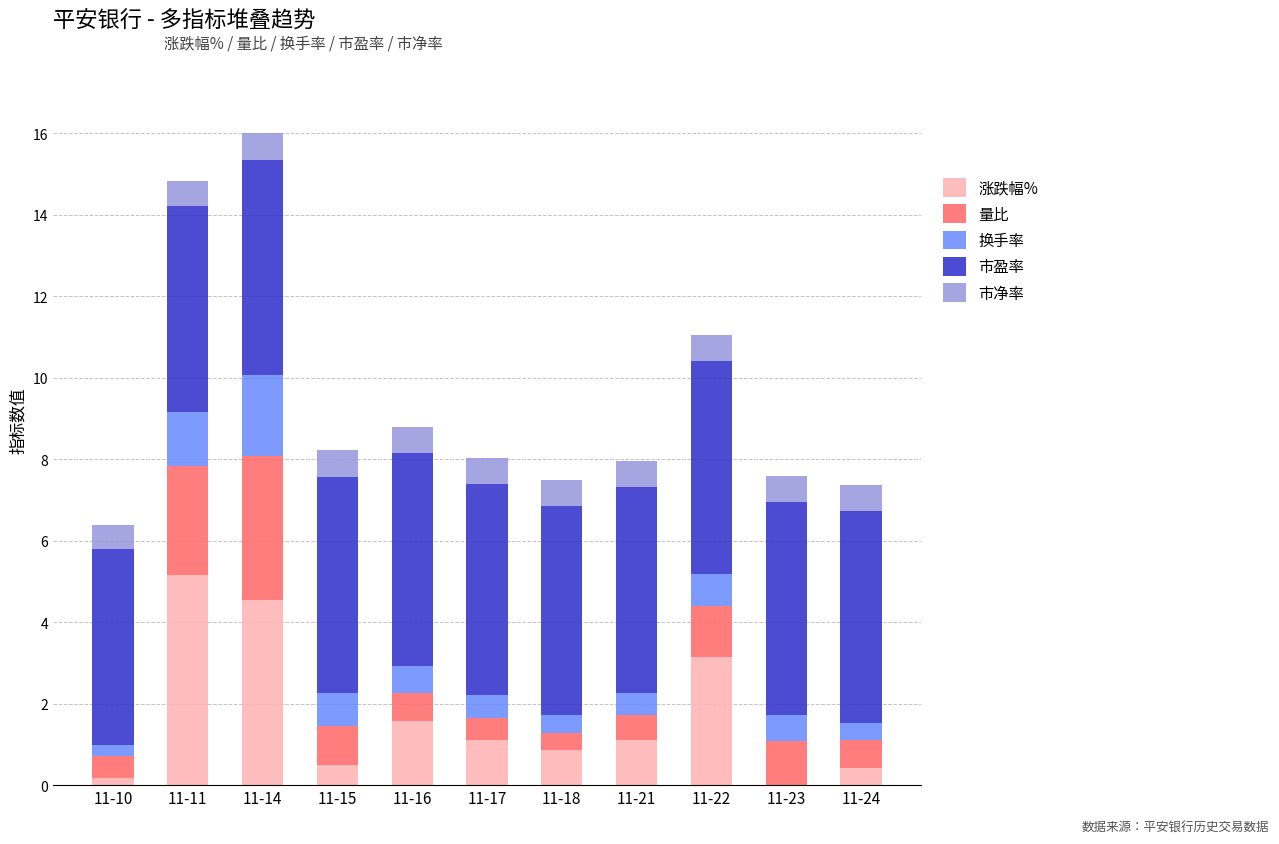

True or false: 涨跌幅% has a value of 5.2 at 11-11.

True